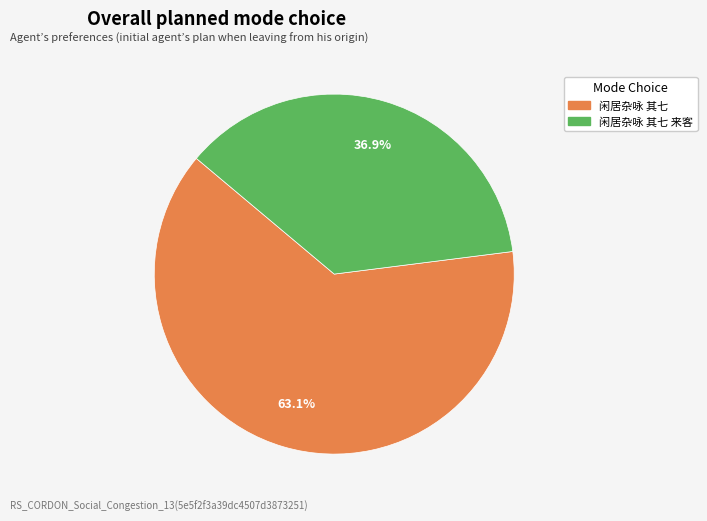

True or false: 闲居杂咏 其七 来客 accounts for 46% of the total.

False